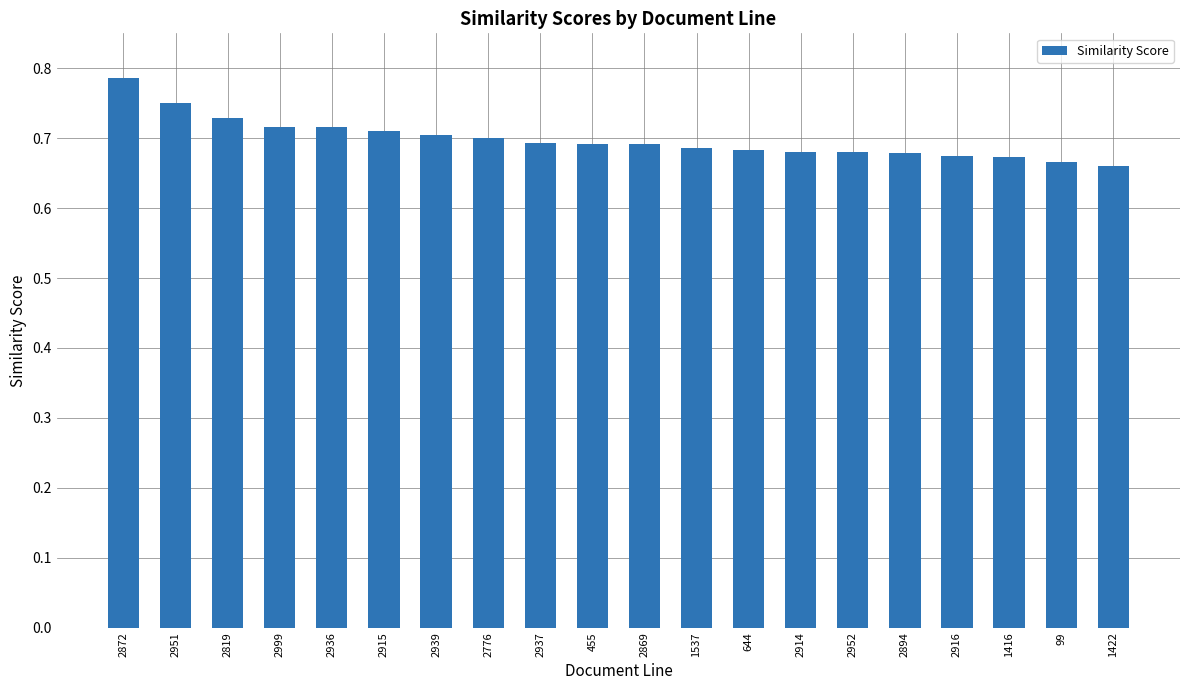

Are the bars grouped side by side (vs. stacked)?

No